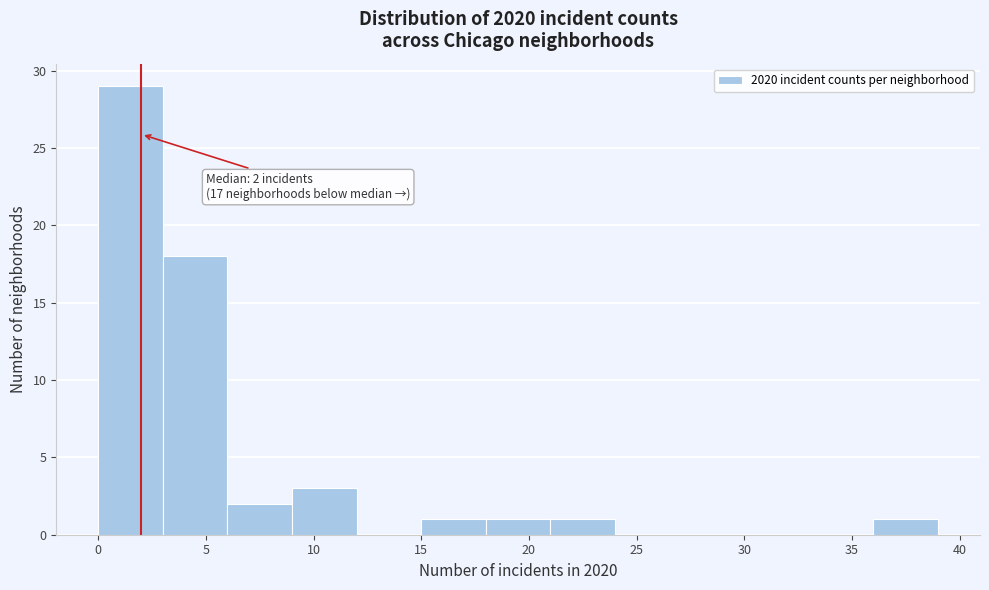

Which range on the x-axis has the tallest bar?

0 to 3